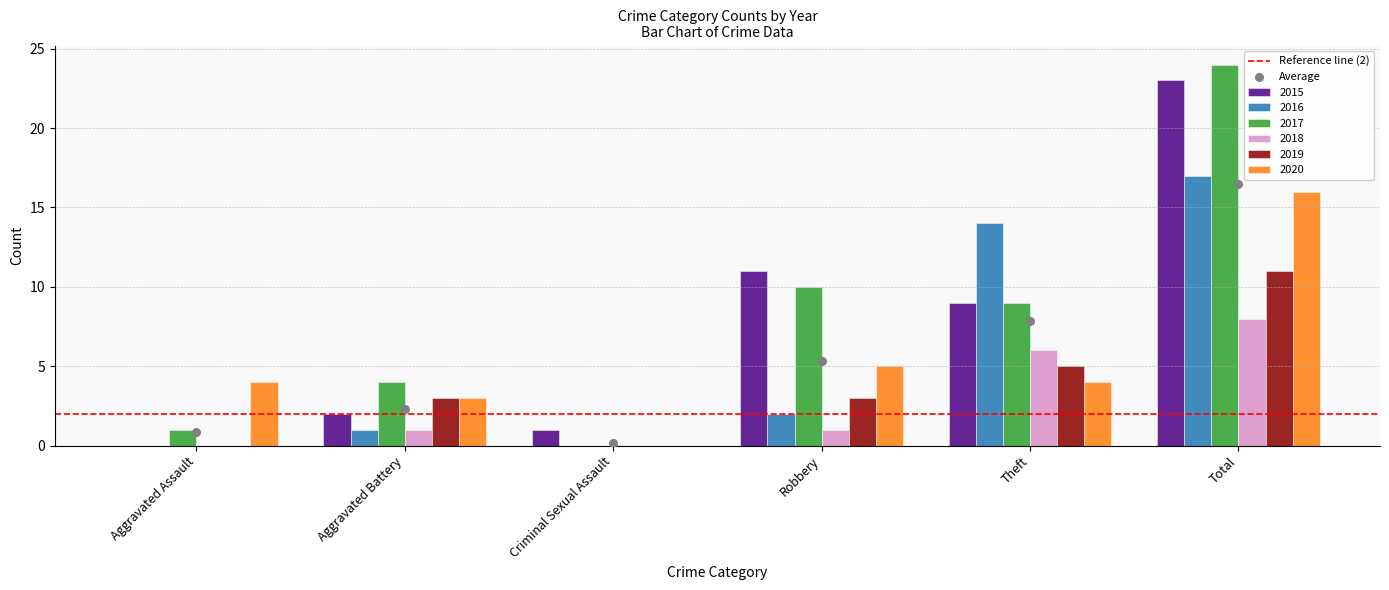

At which category is the sum across all series the highest?

Total